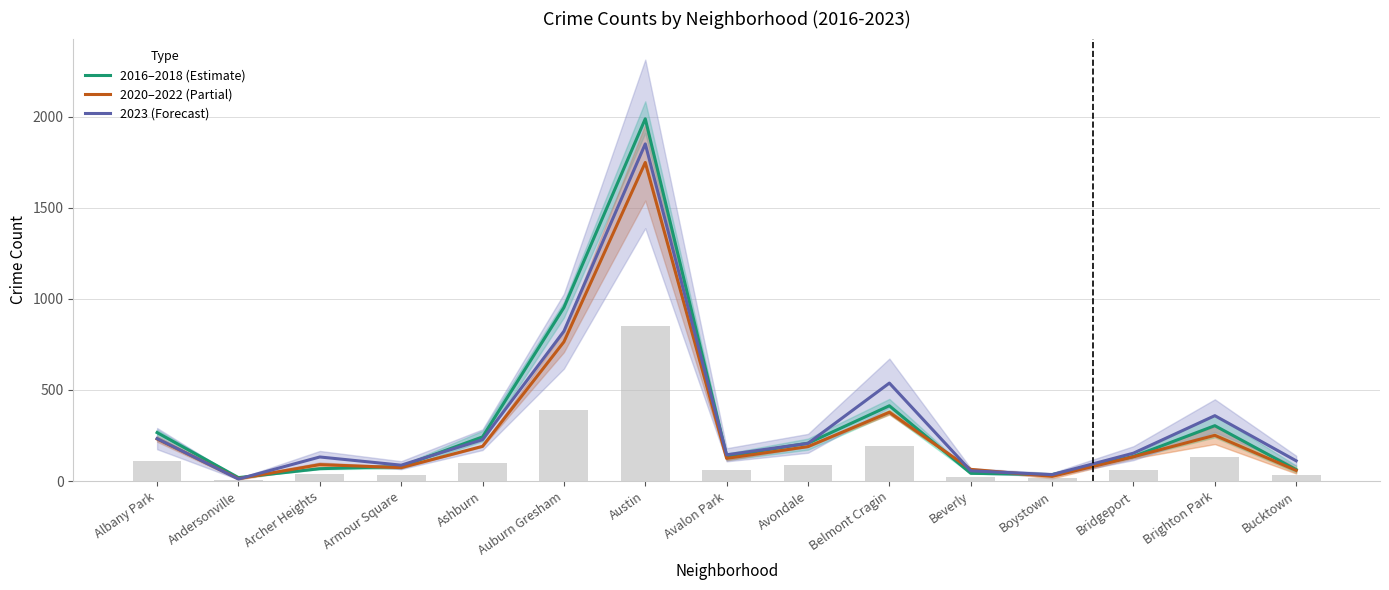

The 2016–2018 (Estimate) series shows 304.0 at Brighton Park. True or false?

True